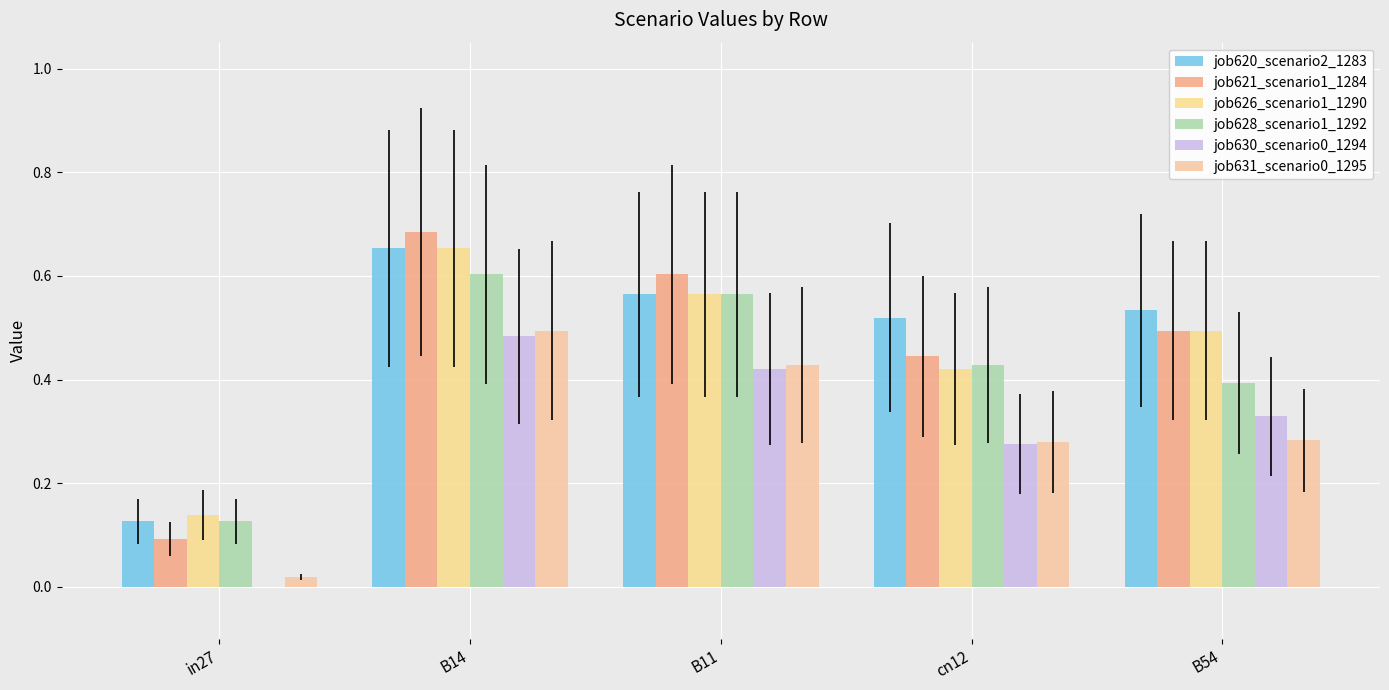

Count the number of categories in the chart.

5